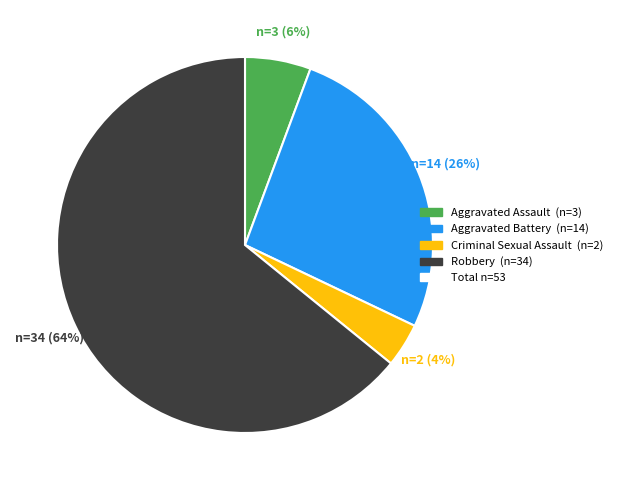

Does any single category account for the majority?

Yes